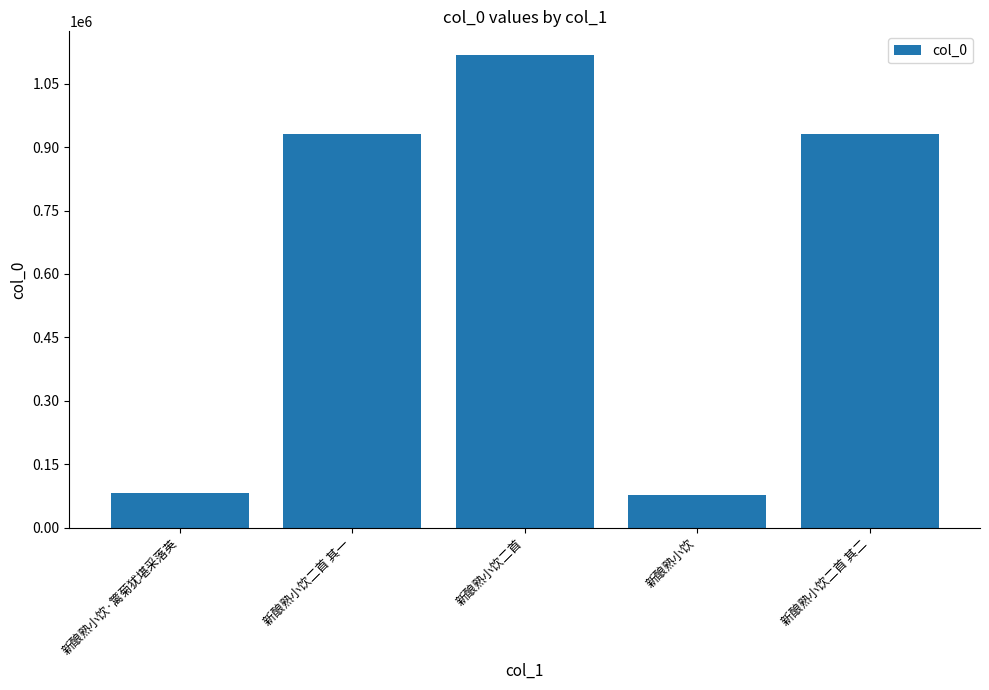

What is the approximate value at 新酿熟小饮二首?

1118300